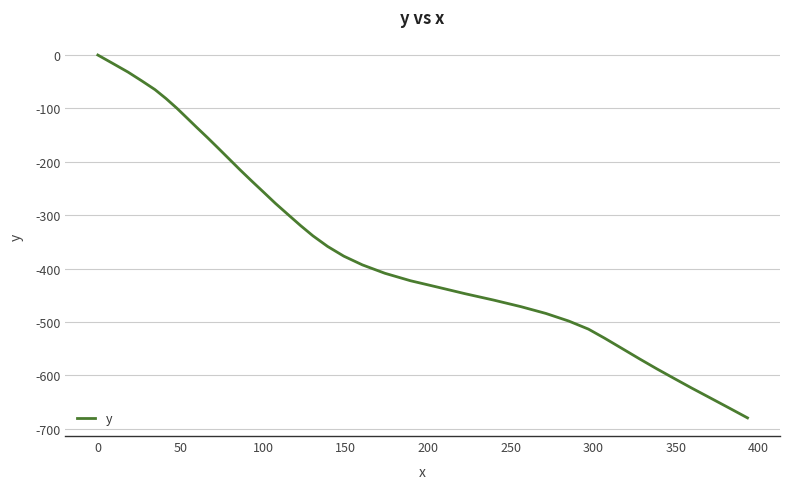

What is the difference between the maximum and minimum values?

679.8